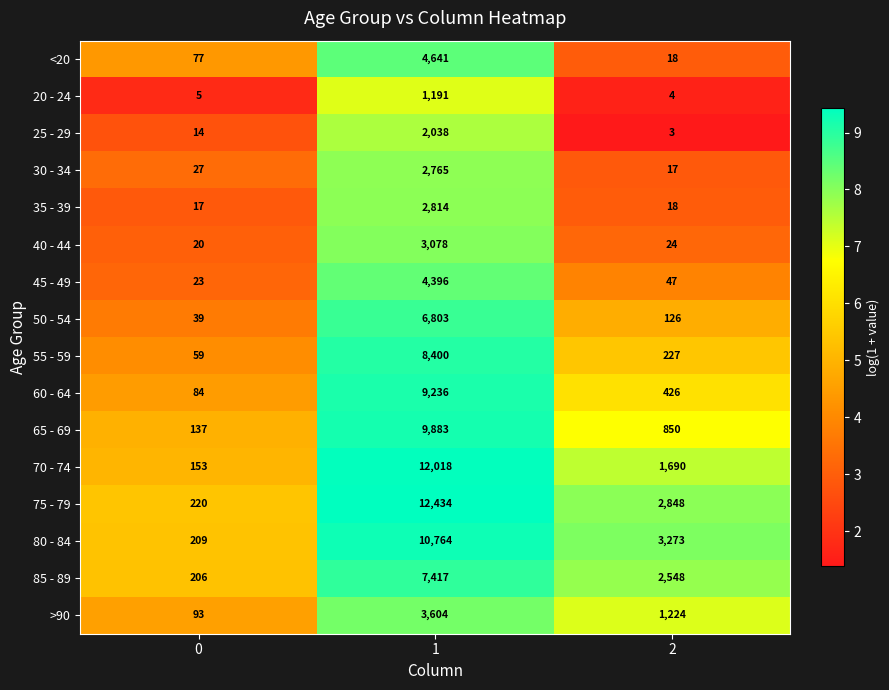

What is the minimum value shown in the chart?

3